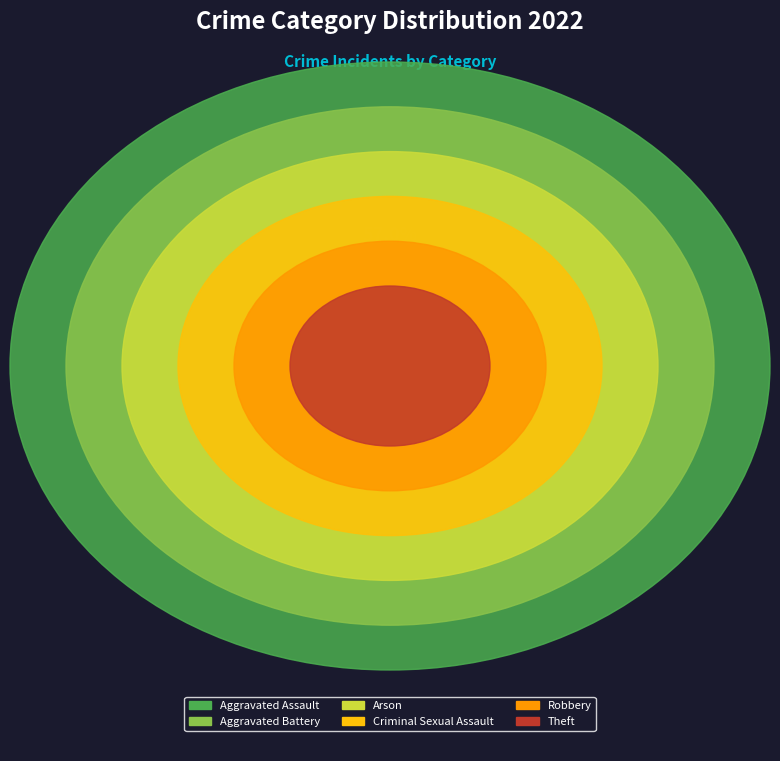

Is the sum of Theft and Aggravated Assault greater than half?

Yes